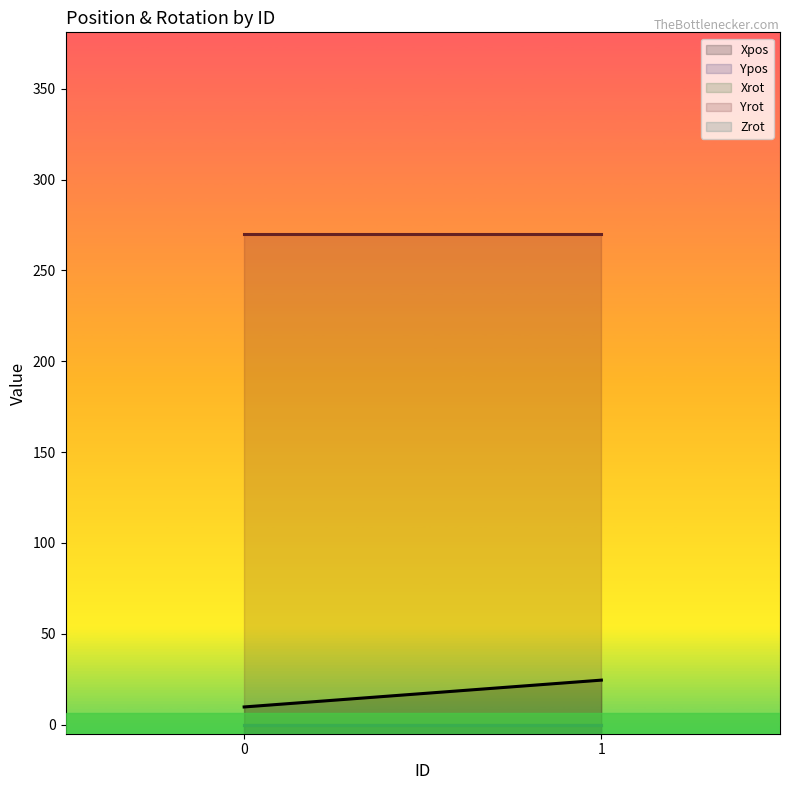

How many distinct data groups are displayed?

5